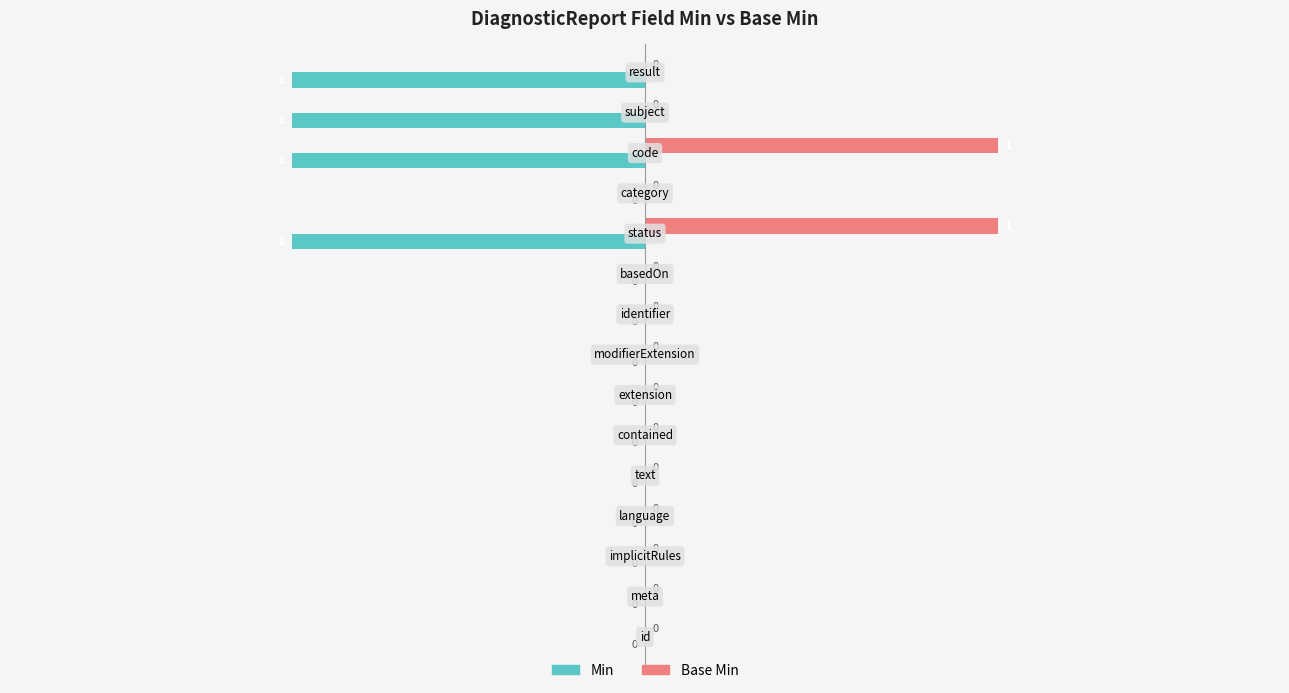

How many distinct data groups are displayed?

2